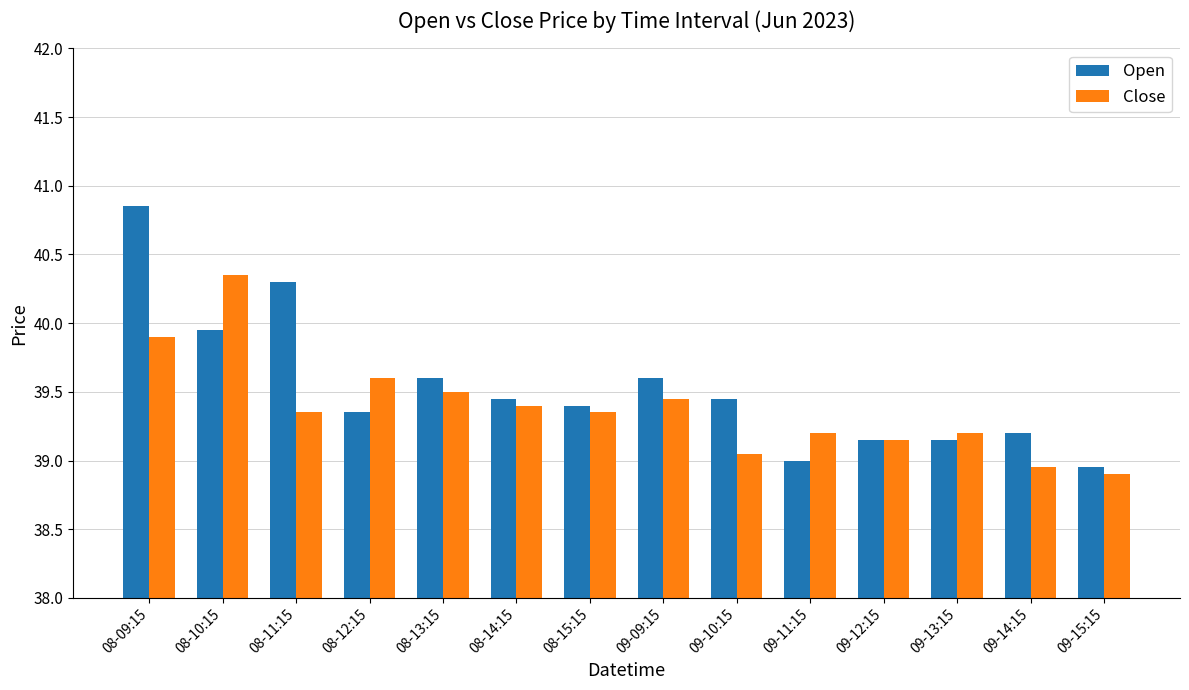

Rank the series at 09-11:15 from highest to lowest value.

Close, Open